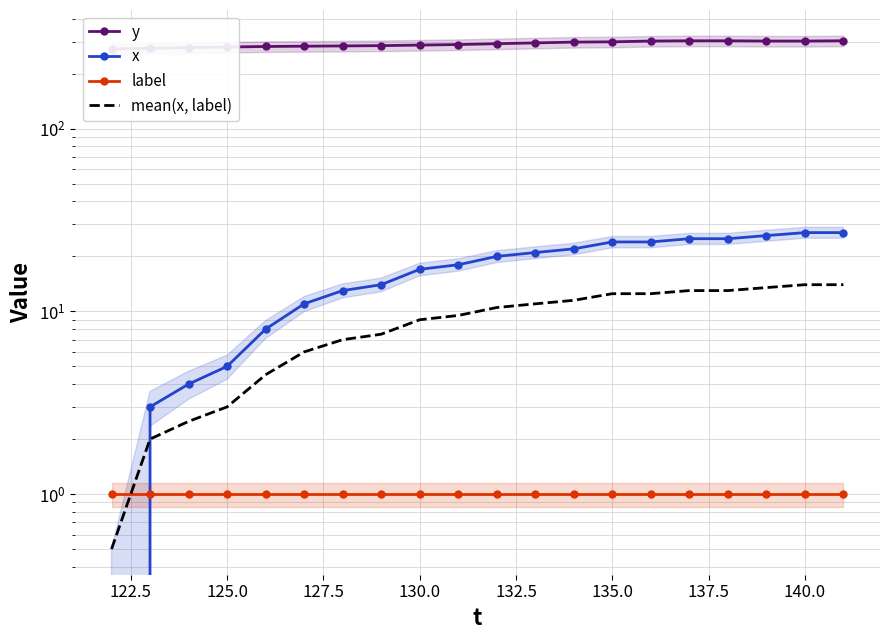

Which series has the largest total across all categories?

y